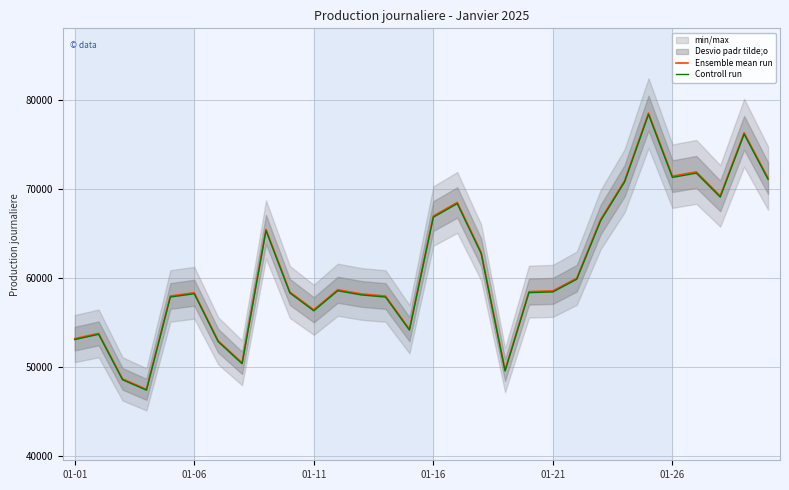

True or false: Controll run and Ensemble mean run cross at least once.

False